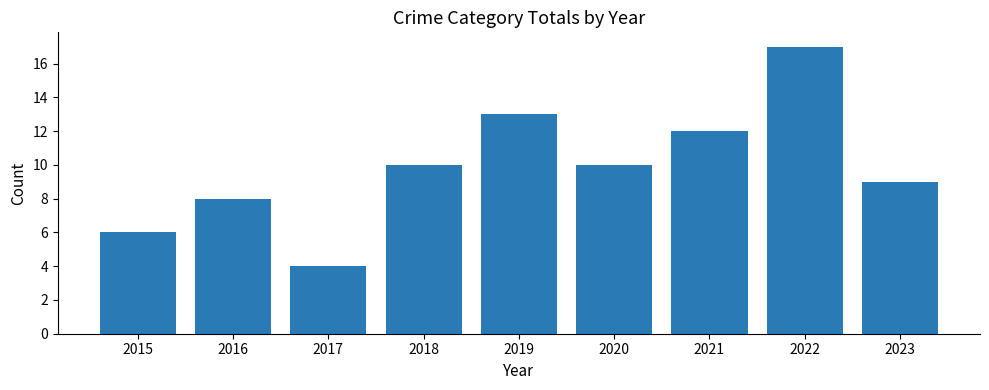

Reading left to right, extract all data points from this chart.

6	8	4	10	13	10	12	17	9